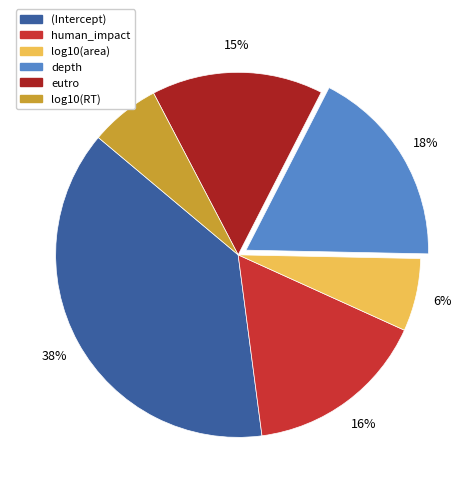

Between (Intercept) and log10(RT), which is larger?

(Intercept)